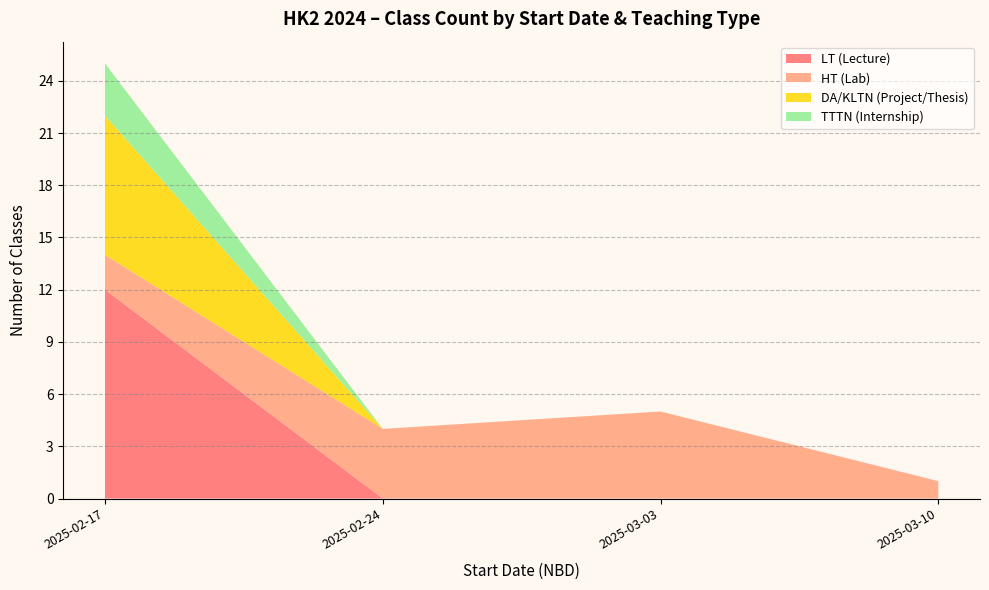

True or false: LT (Lecture) has a value of 0 at 2025-02-24.

True